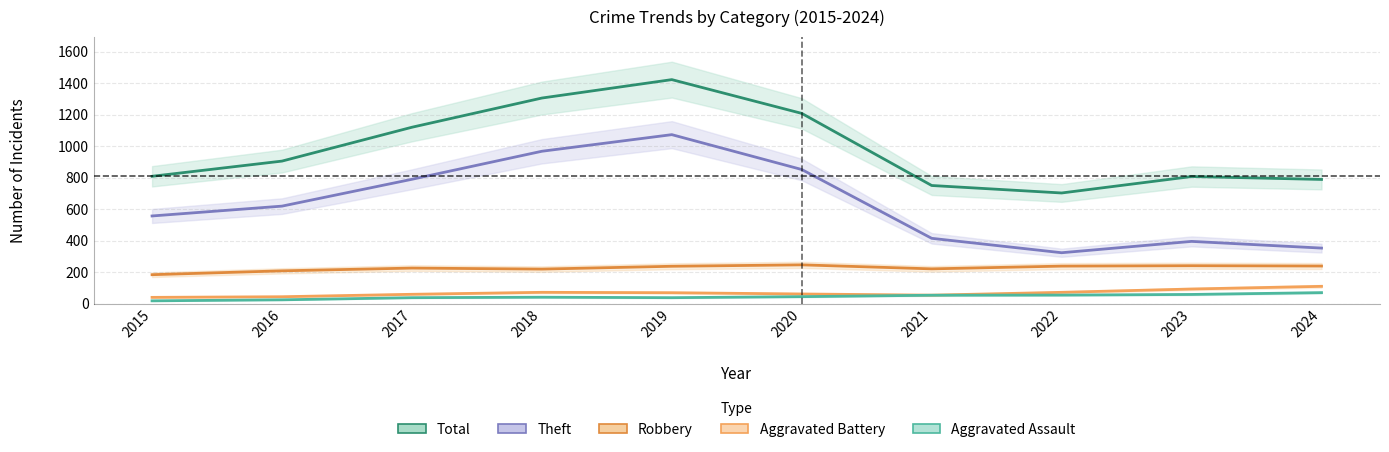

What are all the series names shown in the legend?

Total, Theft, Robbery, Aggravated Battery, Aggravated Assault